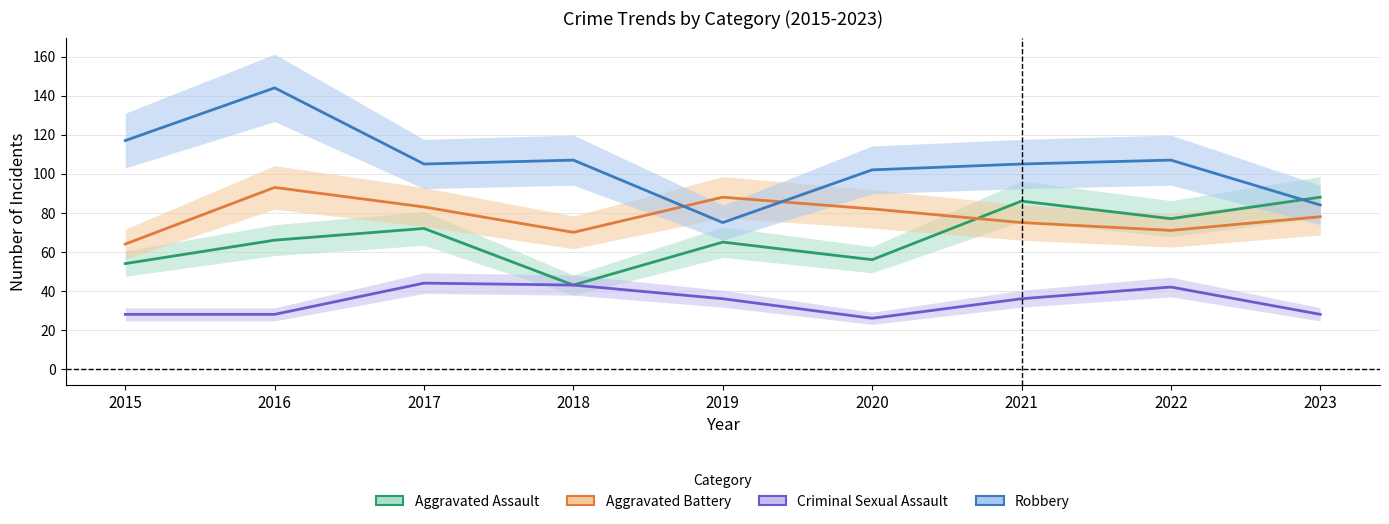

Which series has the largest total across all categories?

Robbery